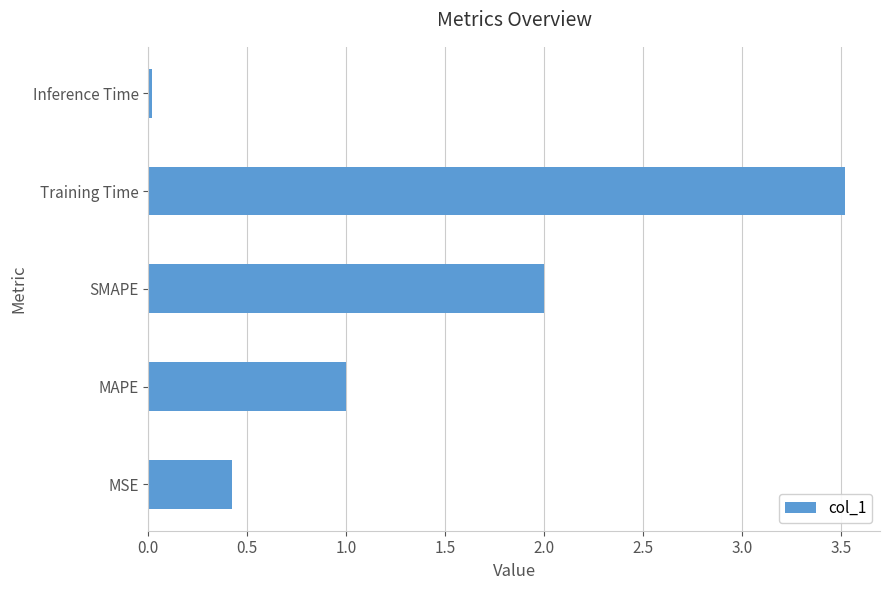

What is the difference between the maximum and second lowest values?

3.1